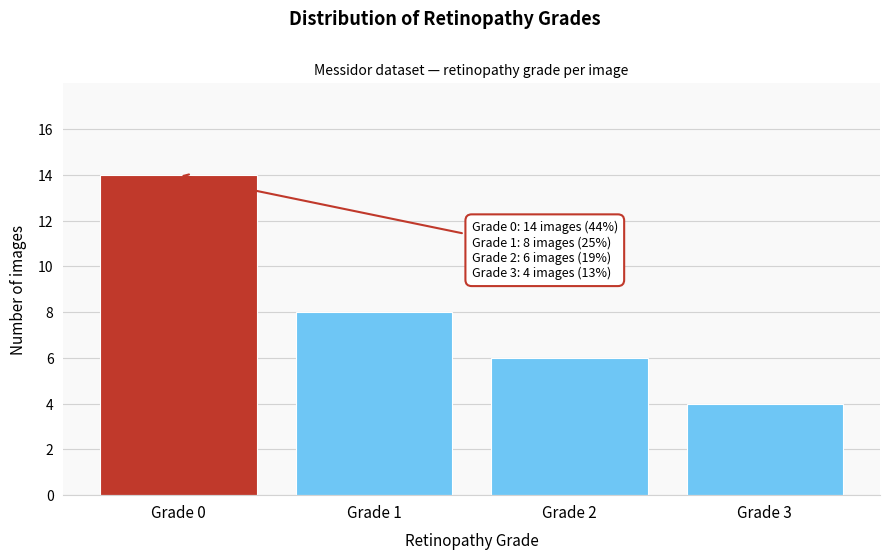

Reading left to right, list all the values displayed in this chart.

Grade 0=14	Grade 1=8	Grade 2=6	Grade 3=4